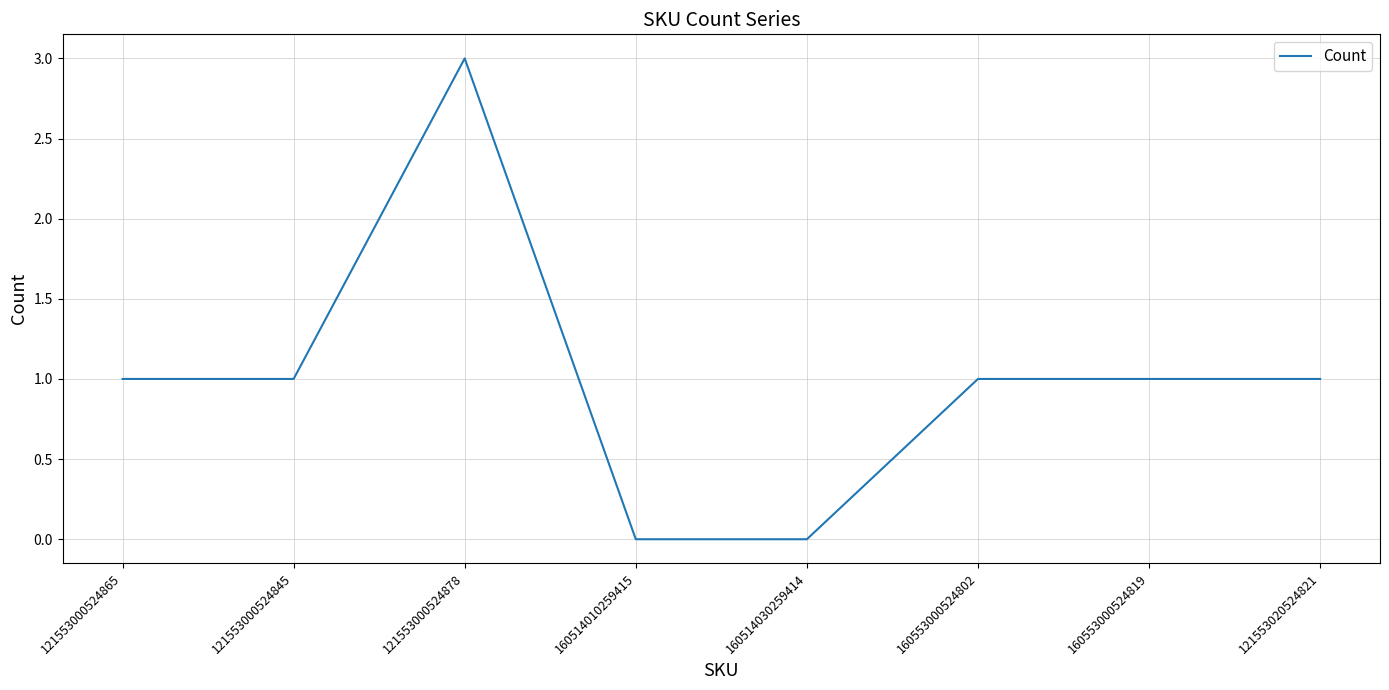

What is the change in value from 160514030259414 to 121553020524821?

+1